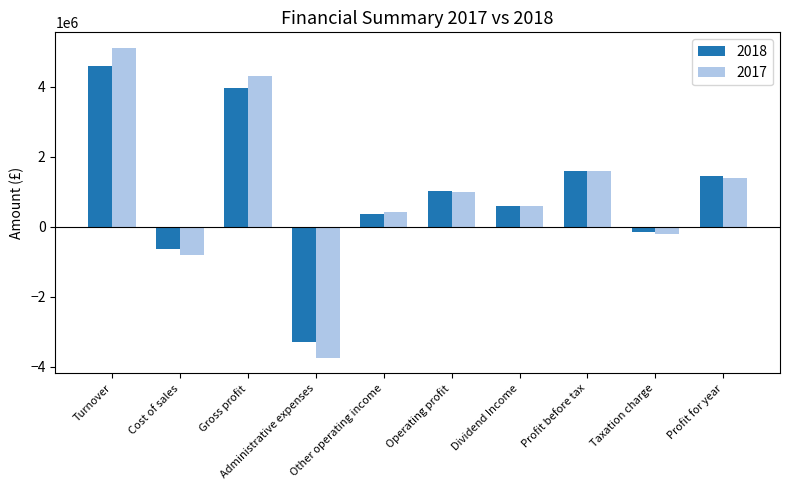

What is the total value across all series at Profit before tax?

3166768